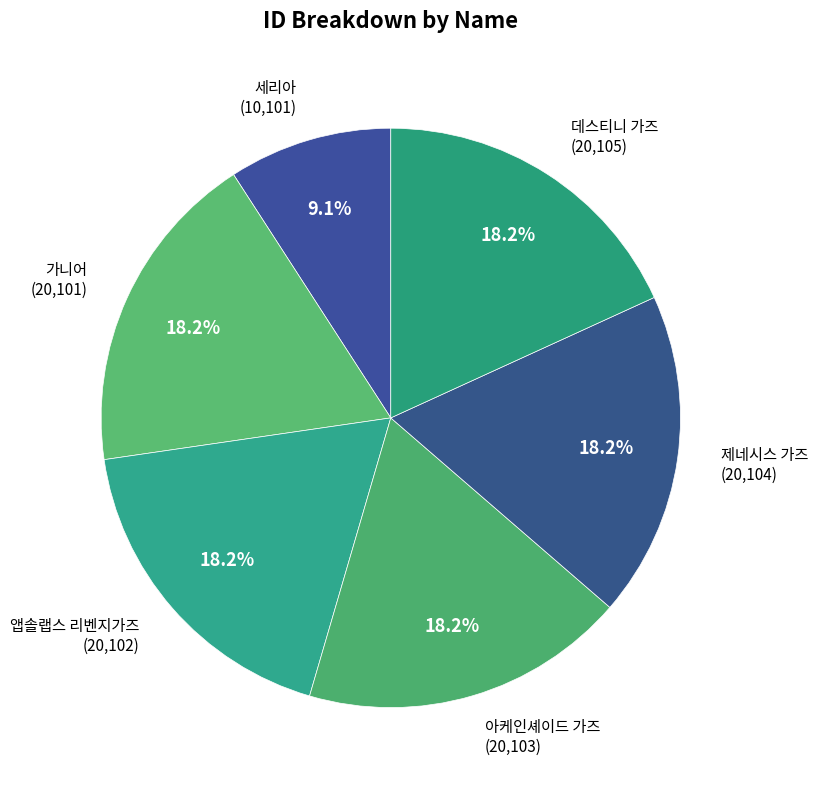

Which slice is the smallest?

세리아